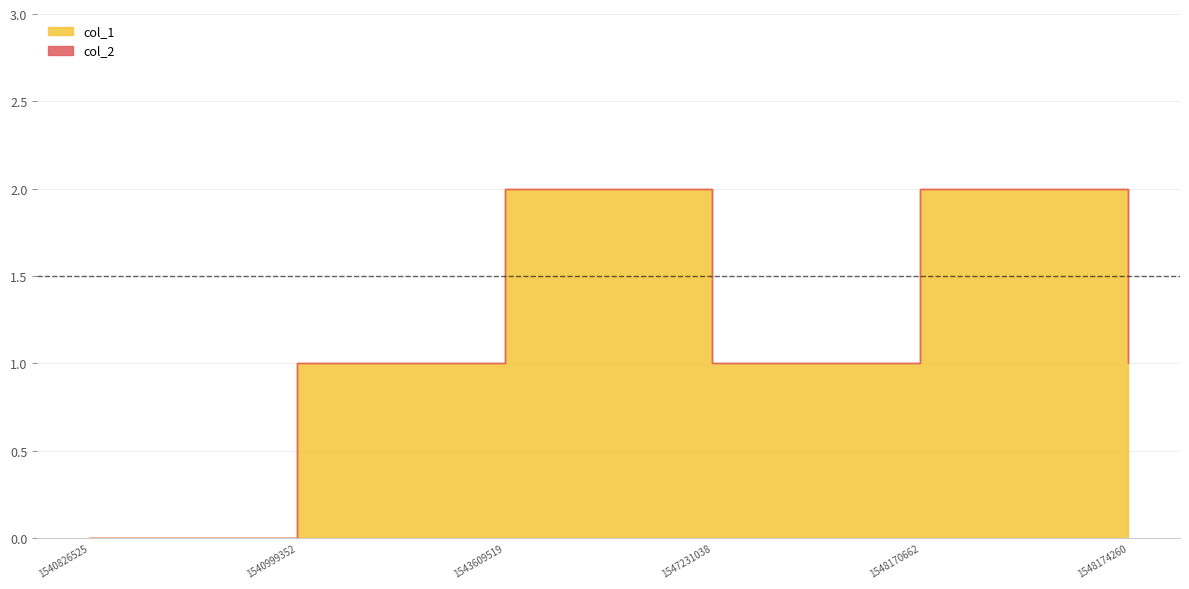

Which series has the largest total across all categories?

col_1